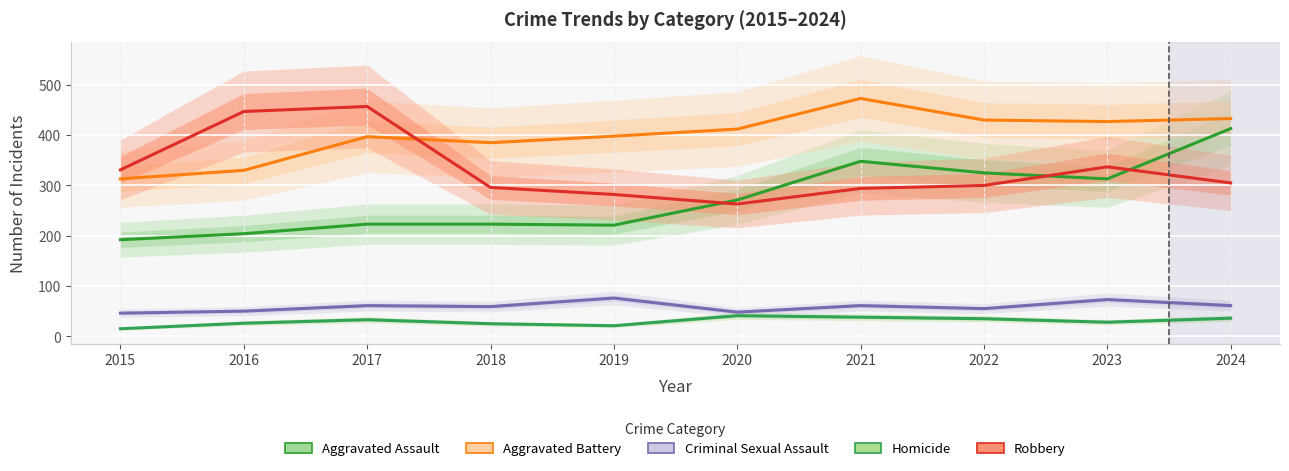

Where is the first local maximum for Aggravated Assault?

2021